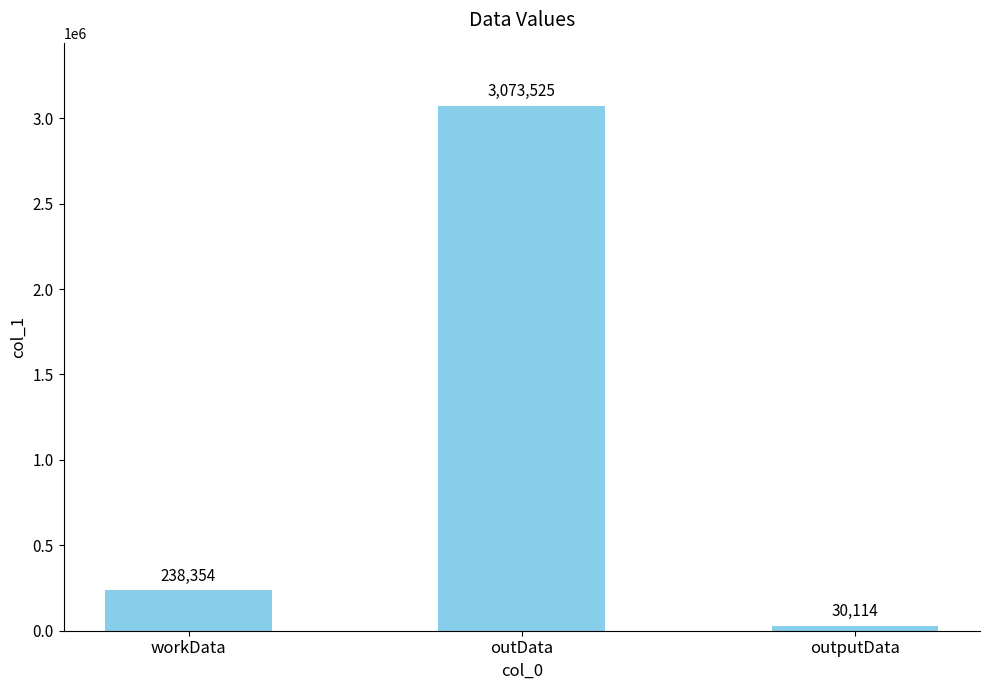

How many data points are less than 238354?

1